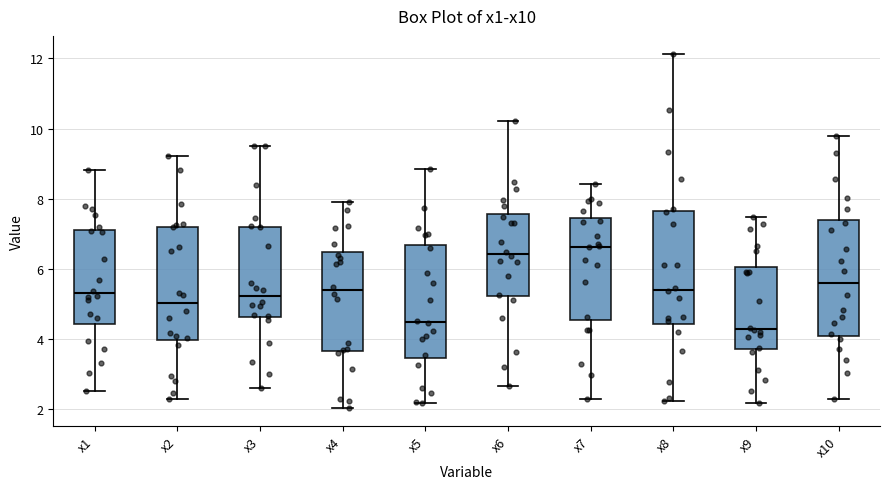

Reading left to right, read every box against the y-axis: the position of its median line, the range the box covers, and the ends of its whiskers. The values are not printed on the chart, so give them approximately, as read against the axis.

x1: median 5.2, box 4.4 to 7.2, whiskers 2.6 to 8.8
x2: median 5.0, box 4.0 to 7.2, whiskers 2.2 to 9.2
x3: median 5.2, box 4.6 to 7.2, whiskers 2.6 to 9.6
x4: median 5.4, box 3.6 to 6.4, whiskers 2.0 to 8.0
x5: median 4.4, box 3.4 to 6.6, whiskers 2.2 to 8.8
x6: median 6.4, box 5.2 to 7.6, whiskers 2.6 to 10.2
x7: median 6.6, box 4.6 to 7.4, whiskers 2.2 to 8.4
x8: median 5.4, box 4.4 to 7.6, whiskers 2.2 to 12.2
x9: median 4.2, box 3.8 to 6.0, whiskers 2.2 to 7.4
x10: median 5.6, box 4.0 to 7.4, whiskers 2.2 to 9.8